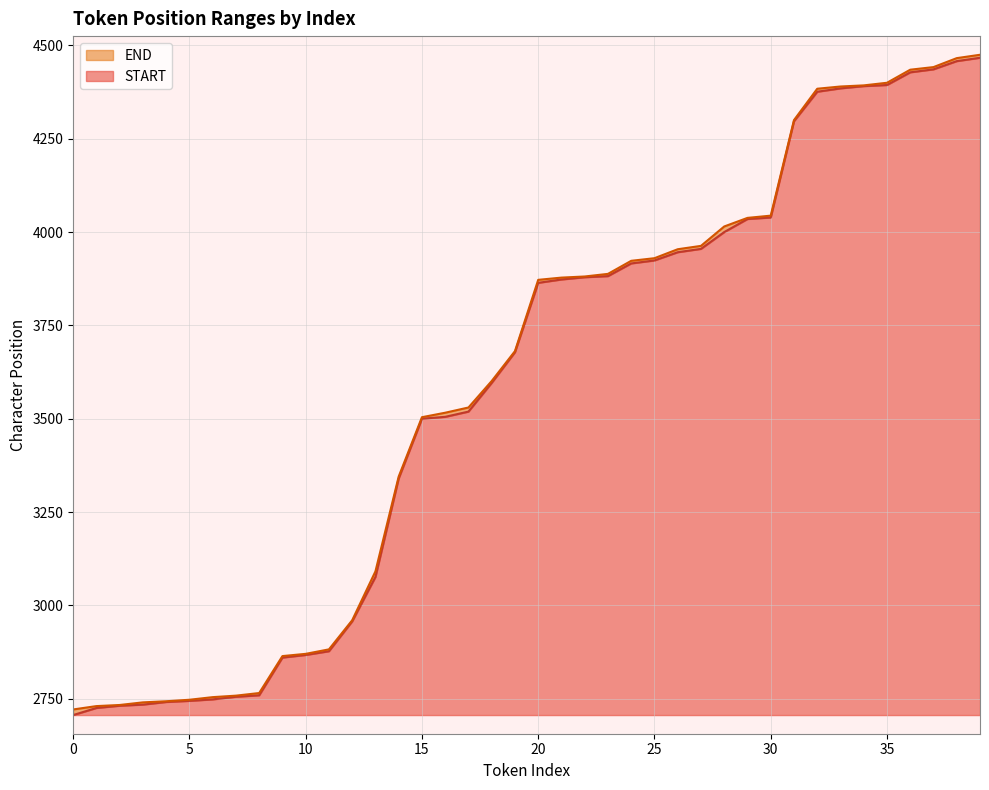

Is the value of START at 32 greater than the value of END at 8?

Yes